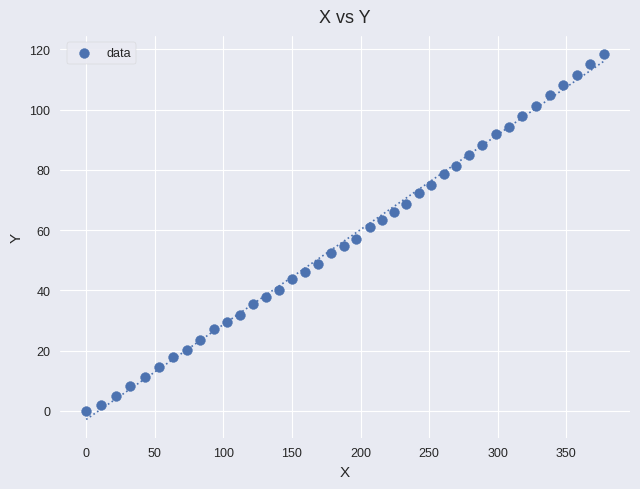

What is the range of X values (max minus min)?

377.6